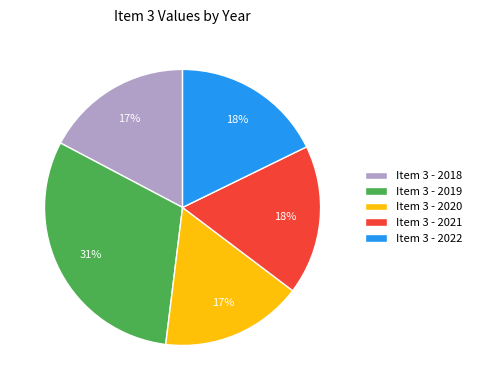

Count the number of slices in the pie.

5